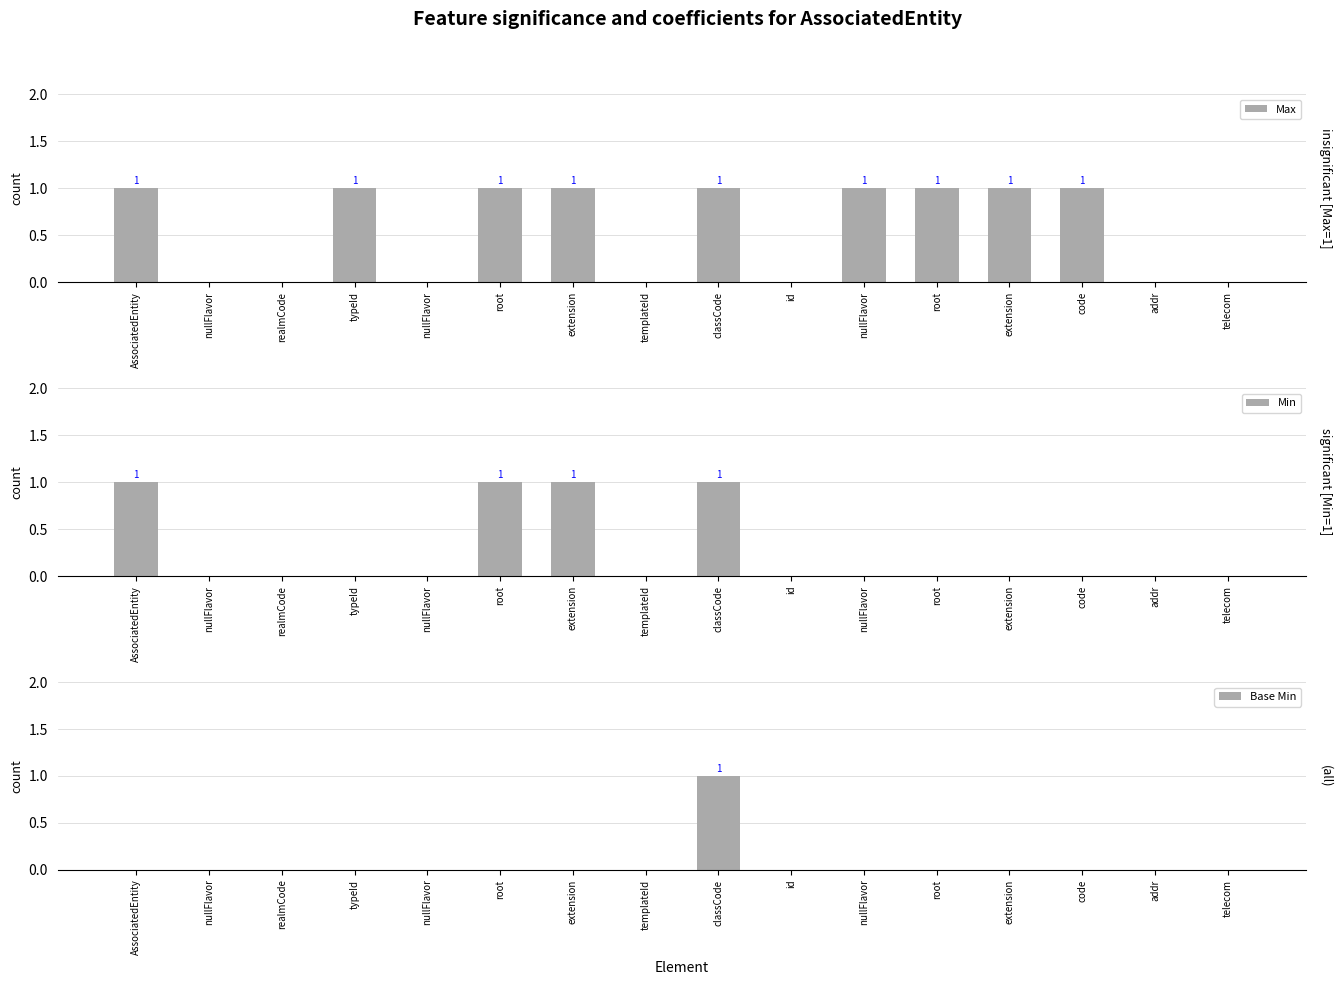

What is the label of the 12th bar from the left?

root